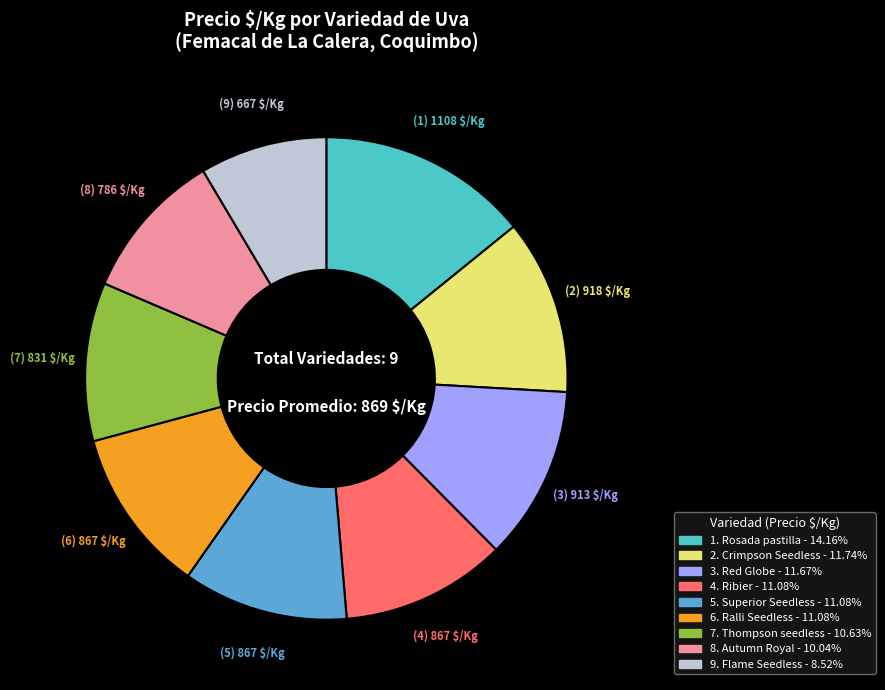

Count the number of slices in the pie.

9